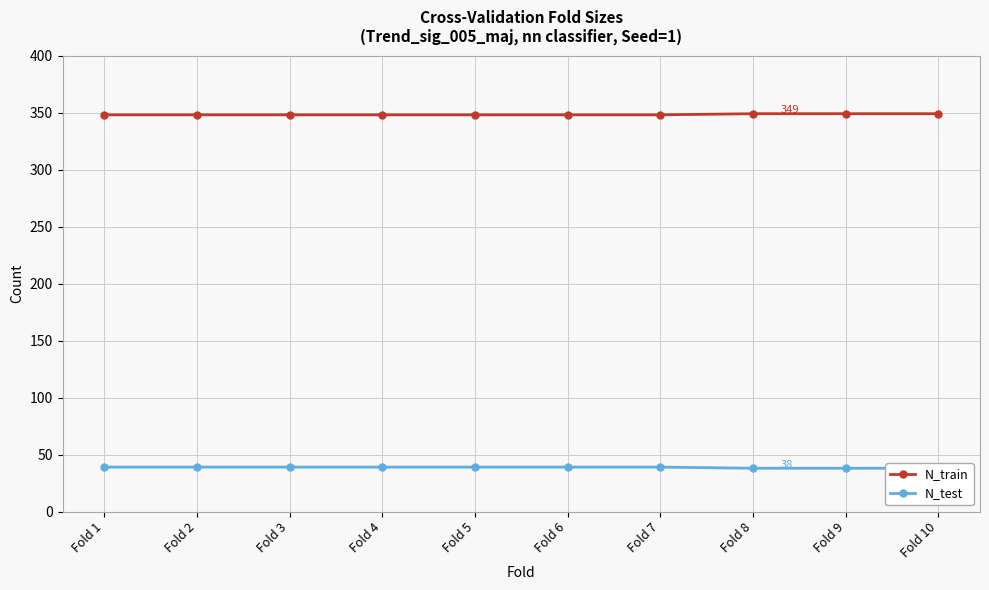

What is the sum of the N_train values at Fold 3 and Fold 7?

696